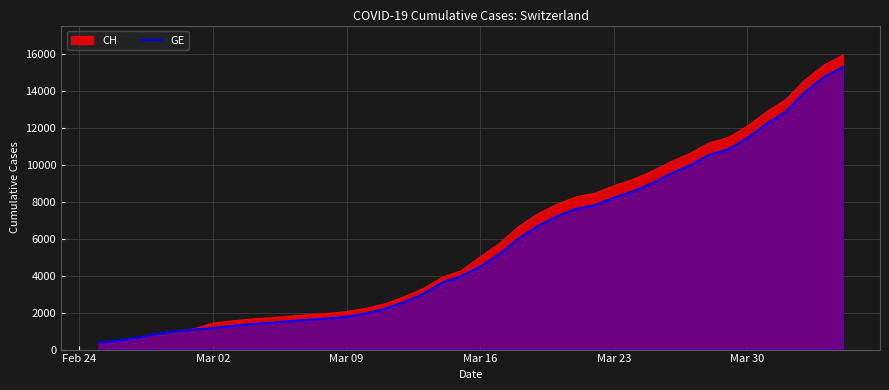

How many categories are shown in the chart?

40